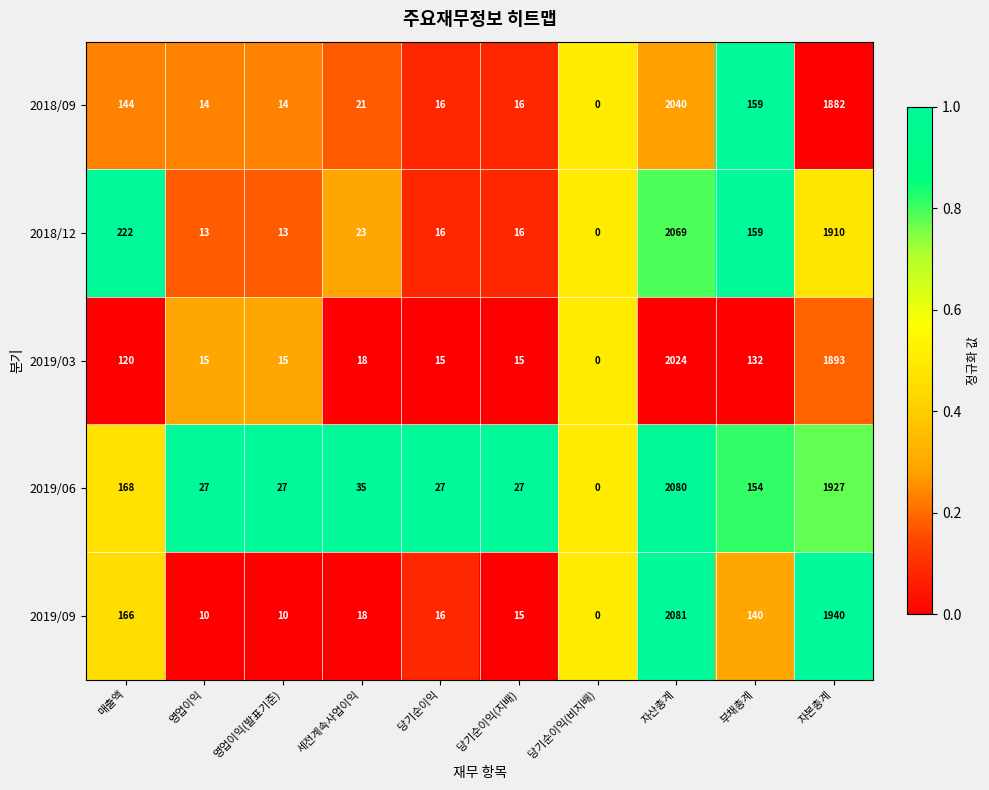

Which series has the largest total across all categories?

2019/06